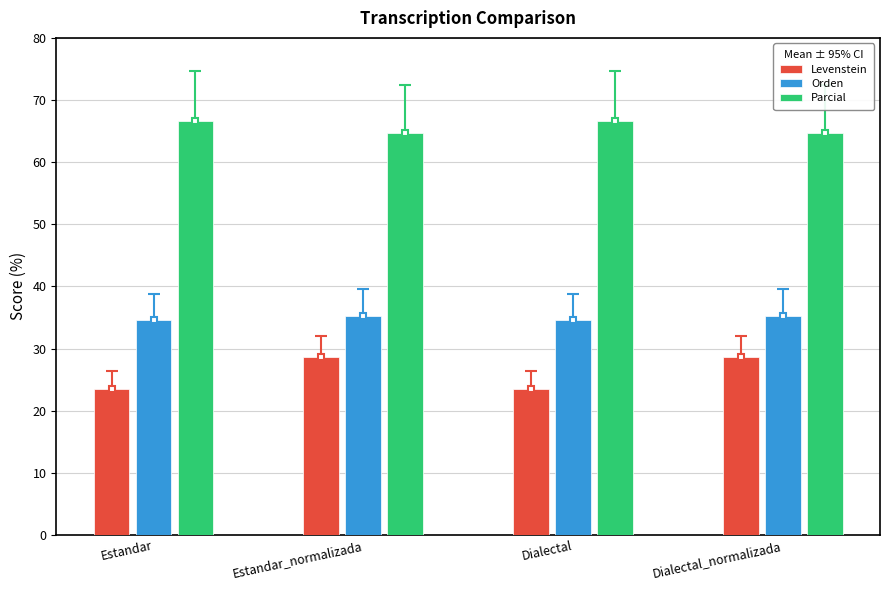

How many Levenstein values are between 23 and 28?

2